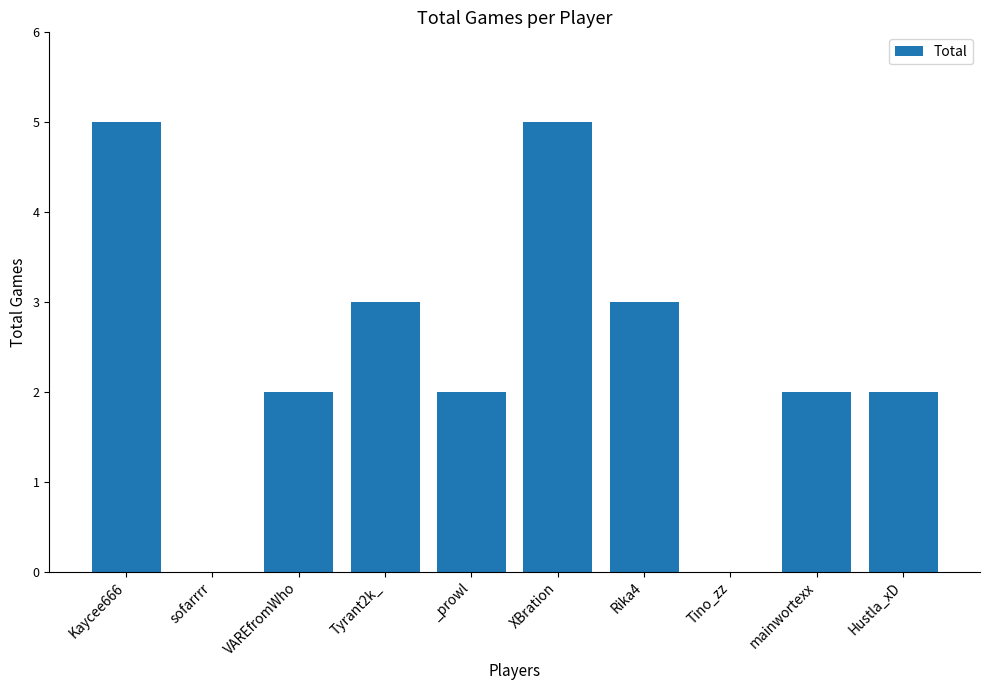

Reading left to right, extract all data points from this chart.

5	0	2	3	2	5	3	0	2	2